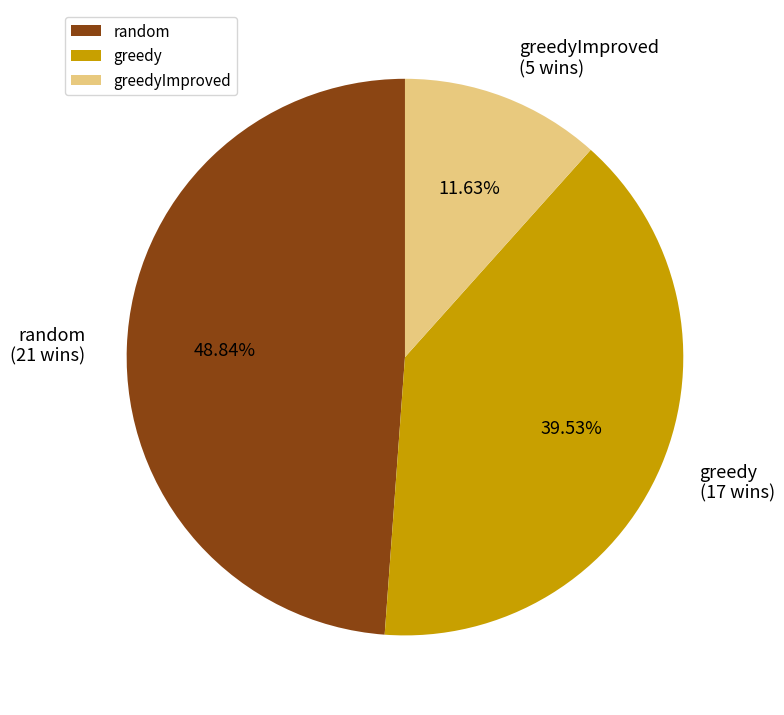

The random slice represents 43% of the pie. True or false?

False